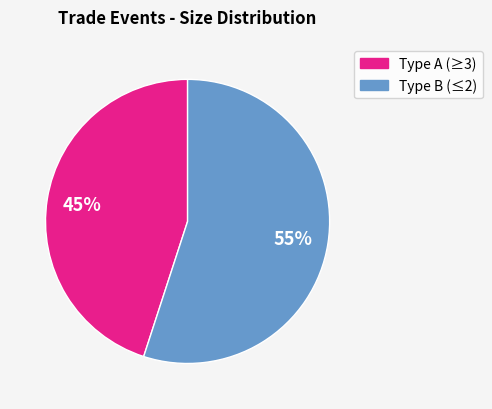

How many segments does this pie chart have?

2